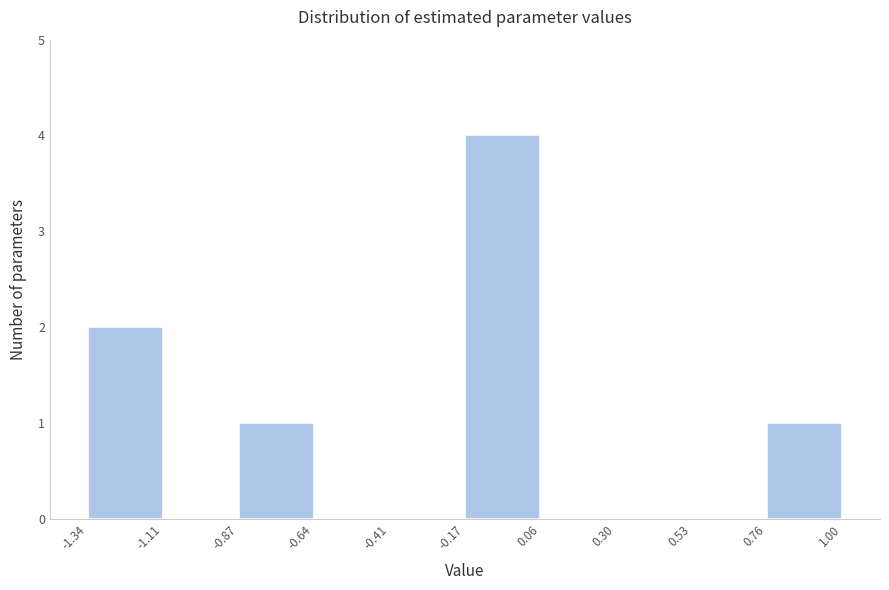

How tall is the bar that spans -0.87 to -0.64 on the x-axis? The values are not printed on the chart, so give them approximately, as read against the axis.

1